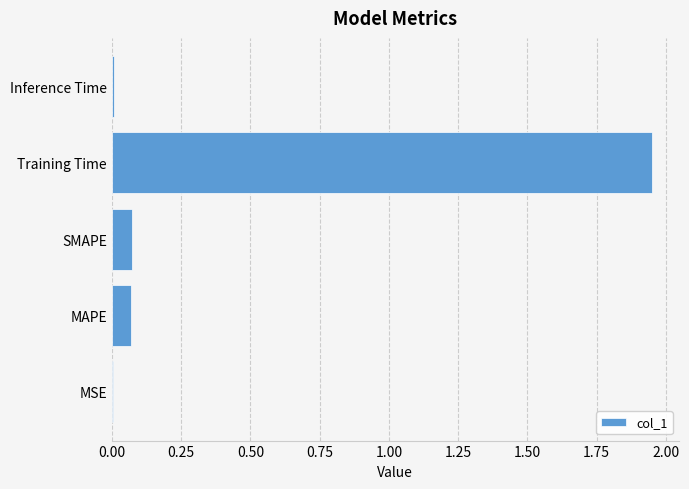

Between Training Time and SMAPE, which is larger?

Training Time